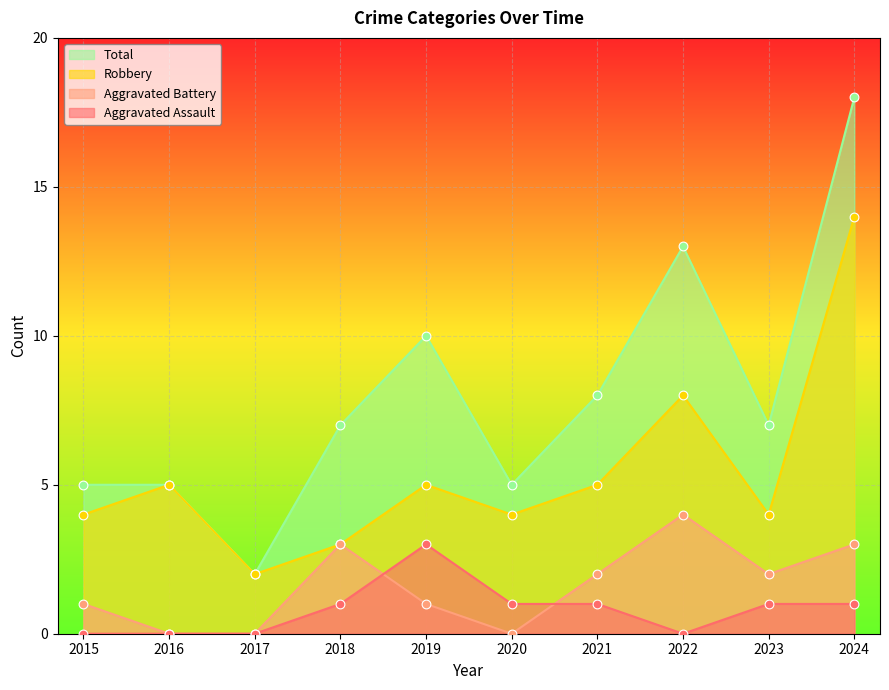

At which category is the sum across all series the highest?

2024